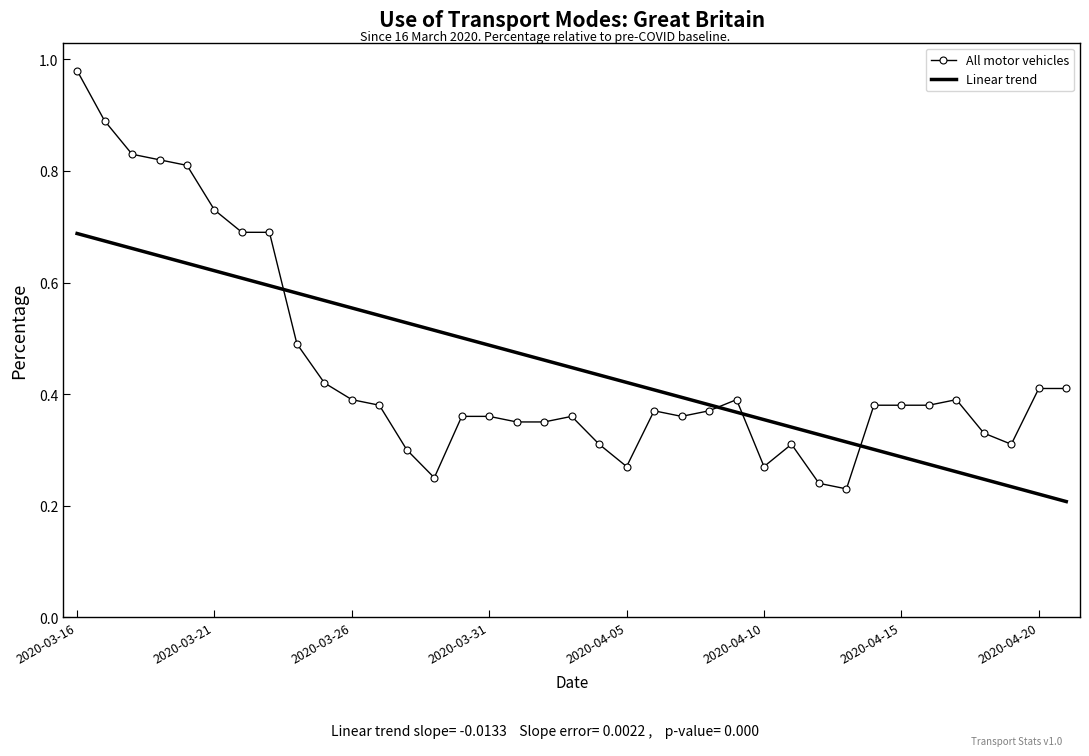

List the series in order of their peak value, highest first.

All motor vehicles, Linear trend